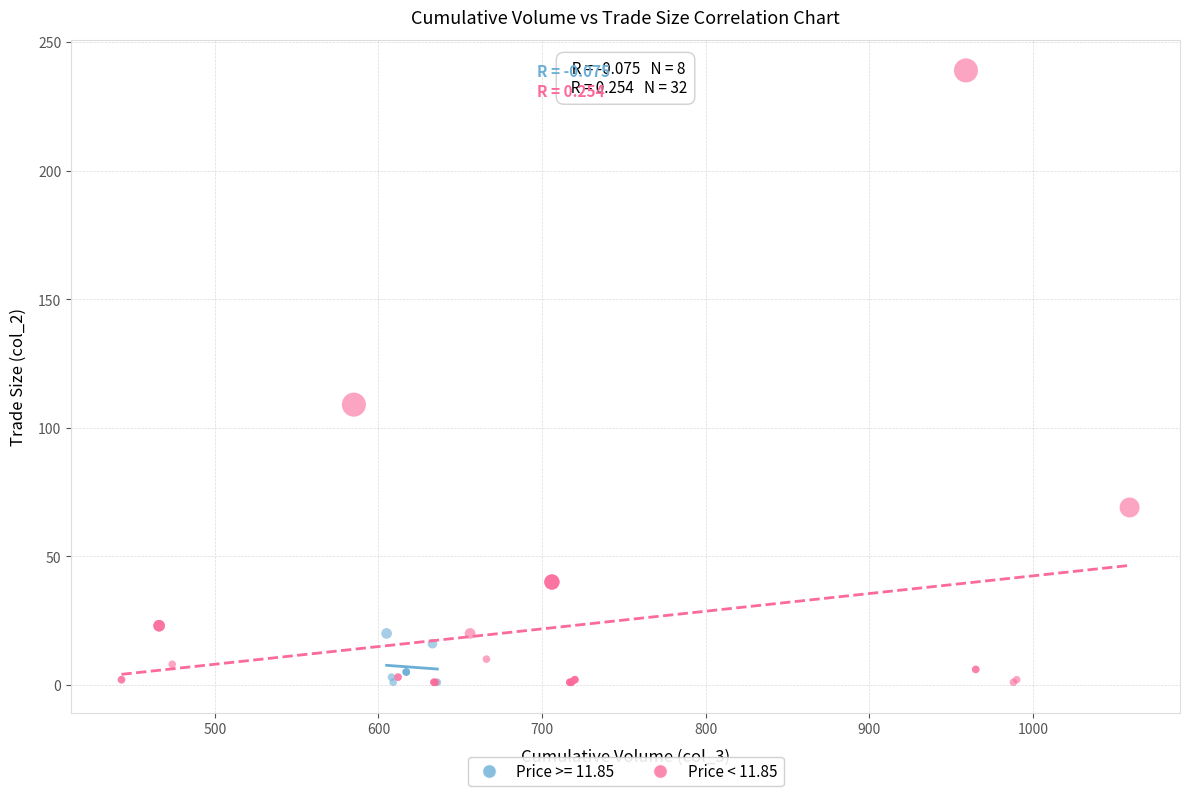

Which series contains the highest Y value?

Price < 11.85